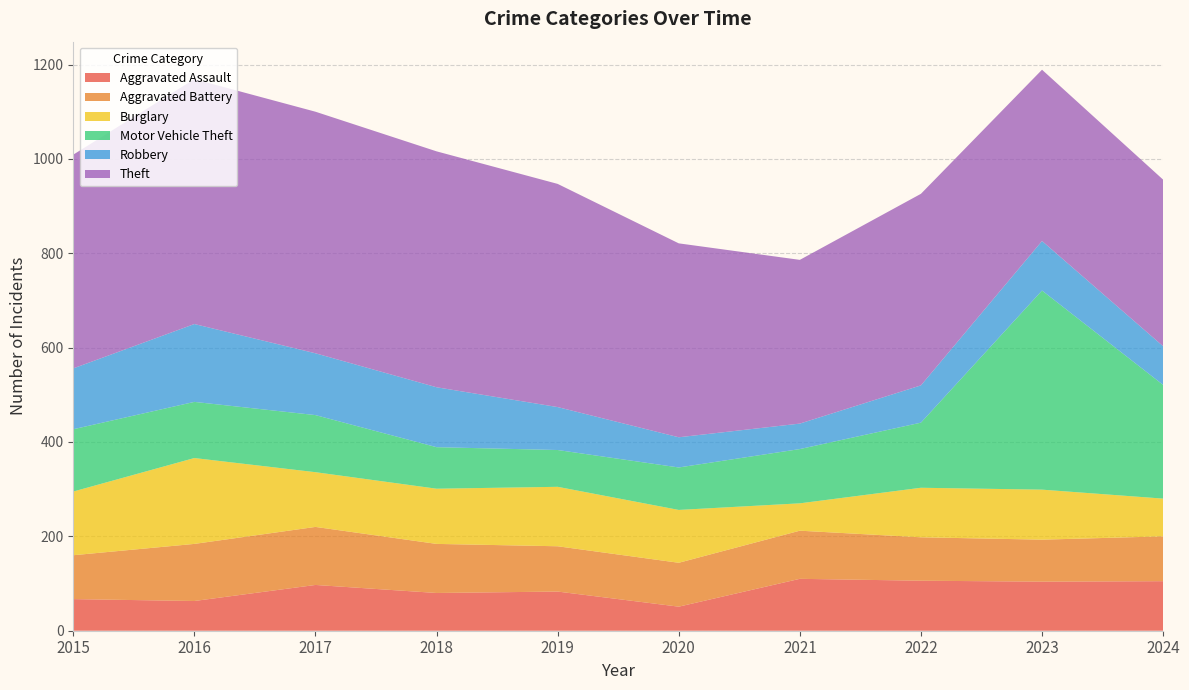

Reading right to left, what are all the values shown in this chart?

Aggravated Assault: 105	104	106	110	51	83	80	97	63	67
Aggravated Battery: 95	89	92	102	93	96	104	123	121	93
Burglary: 80	106	105	58	112	126	117	116	182	135
Motor Vehicle Theft: 241	422	138	115	90	78	88	121	119	132
Robbery: 82	105	79	54	64	91	127	131	165	129
Theft: 353	363	406	347	411	473	500	512	519	453